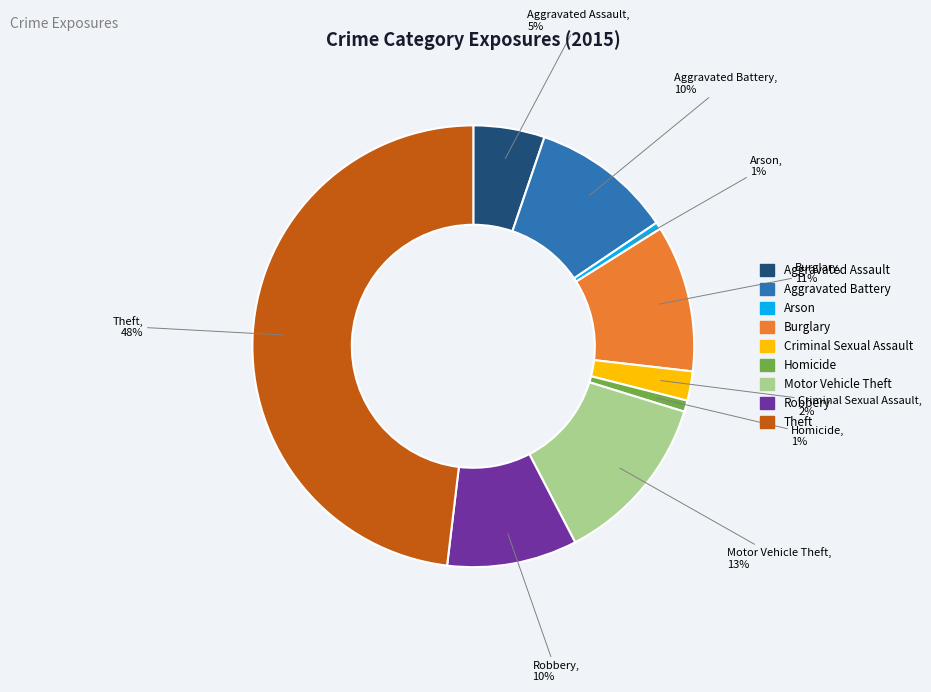

The Criminal Sexual Assault slice represents 2% of the pie. True or false?

True